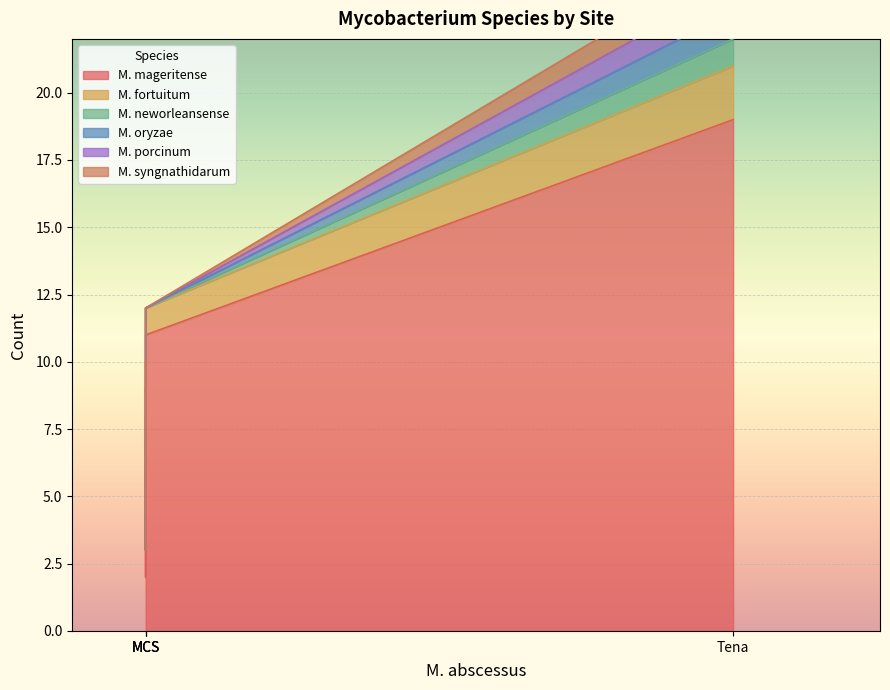

True or false: M. neworleansense and M. mageritense intersect in this chart.

False